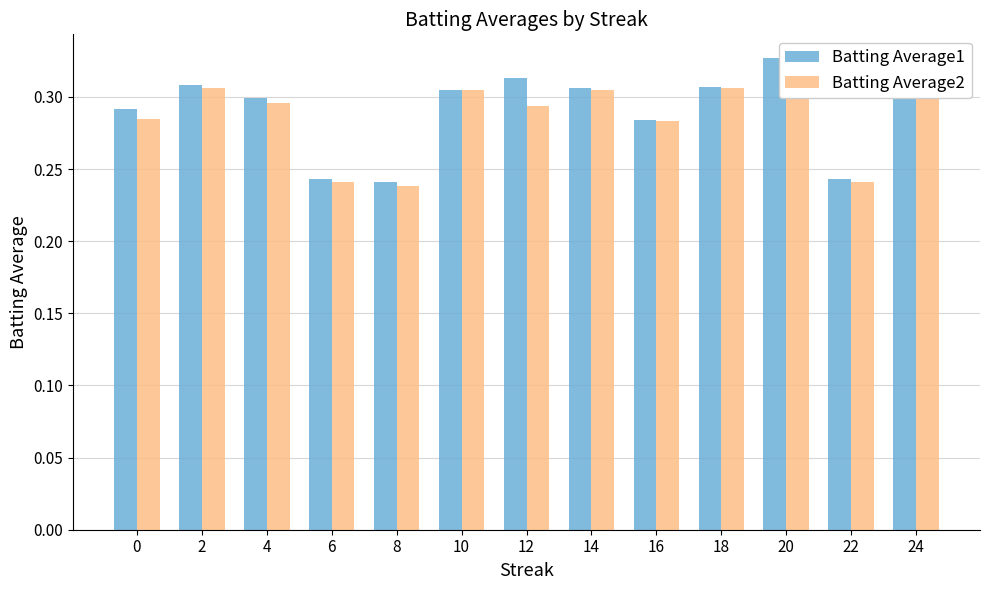

Reading left to right, extract all data points from this chart.

Batting Average1: 0.3	0.3	0.3	0.2	0.2	0.3	0.3	0.3	0.3	0.3	0.3	0.2	0.3
Batting Average2: 0.3	0.3	0.3	0.2	0.2	0.3	0.3	0.3	0.3	0.3	0.3	0.2	0.3